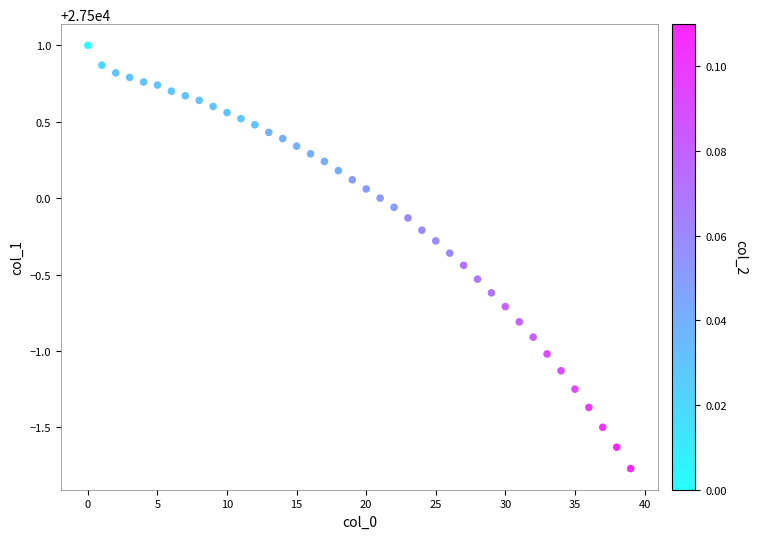

What is the range of Y values (max minus min)?

2.8